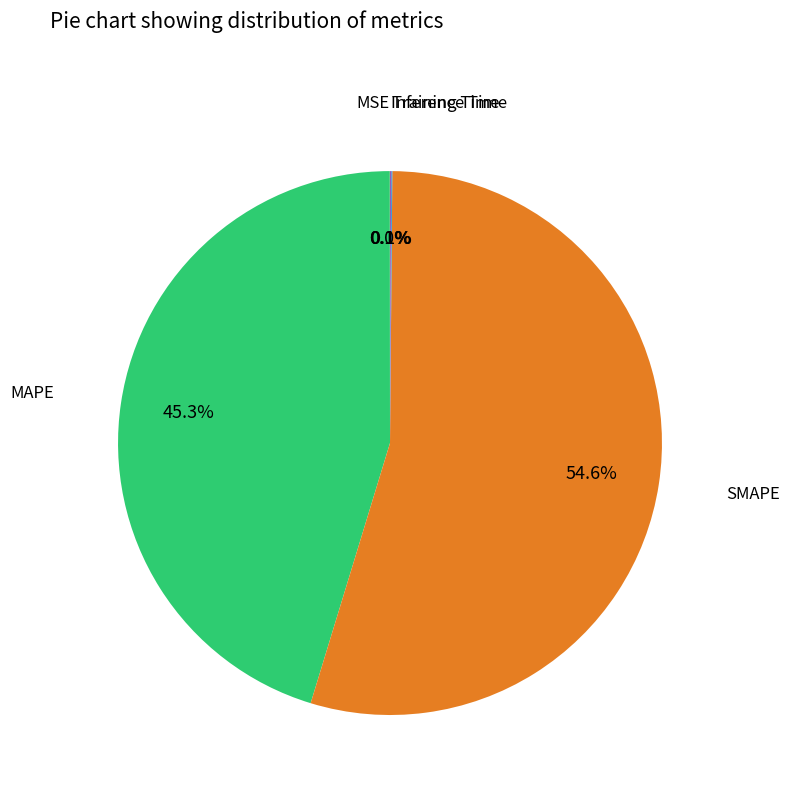

Does any single category account for the majority?

Yes